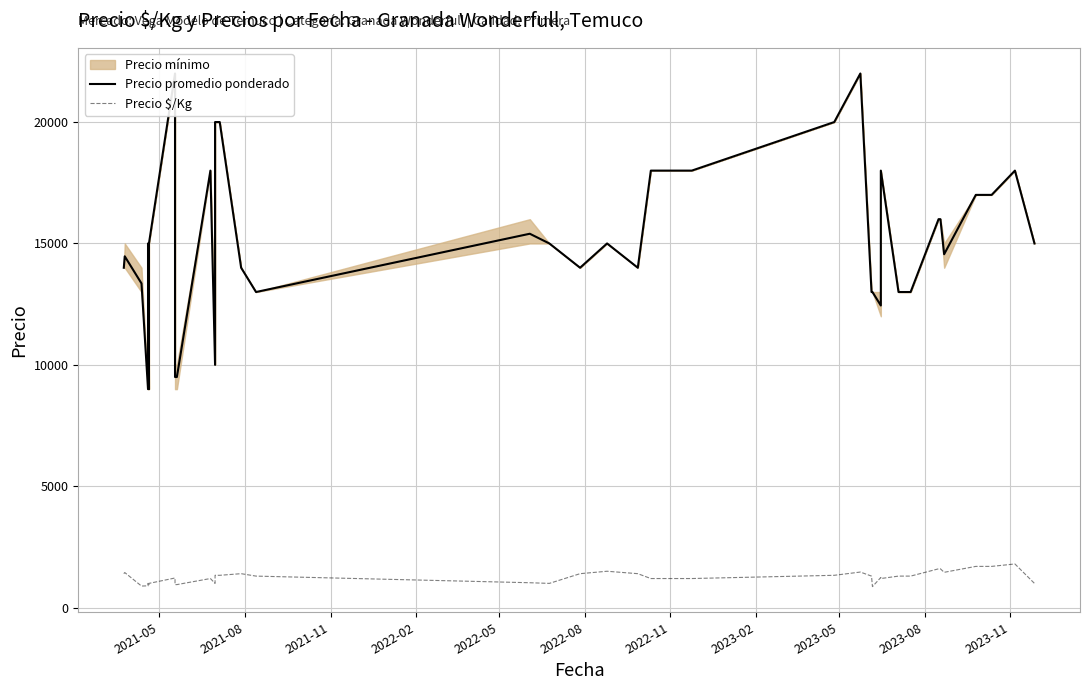

What value does the Precio promedio ponderado series have at 2021-11?

13353